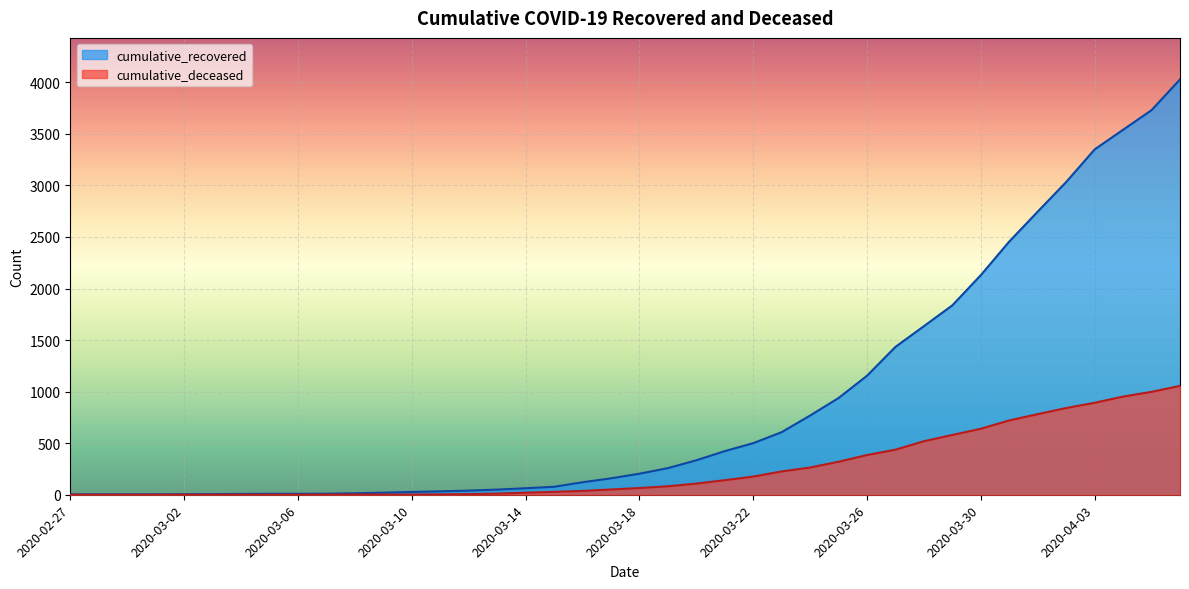

Reading left to right, list all the values displayed in this chart.

cumulative_recovered: 3	4	4	4	5	6	8	9	9	10	14	20	27	33	40	50	63	77	121	159	204	258	334	423	500	607	768	938	1154	1434	1635	1837	2130	2456	2746	3033	3349	3540	3730	4028
cumulative_deceased: 0	0	0	0	0	0	0	0	0	1	2	2	2	4	6	11	20	28	37	51	65	82	108	141	176	226	264	320	385	437	519	580	640	721	782	841	892	952	998	1056